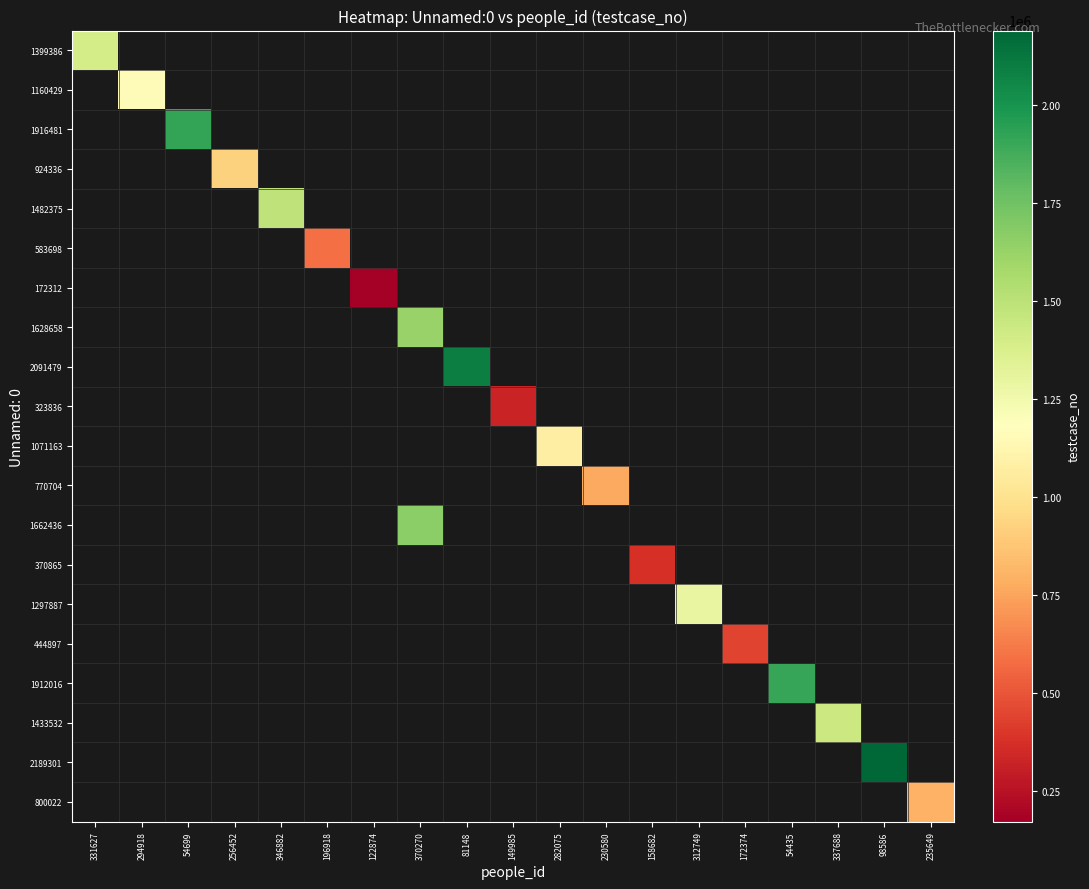

Is it true that 583698 equals 316398.5 at 196918?

False